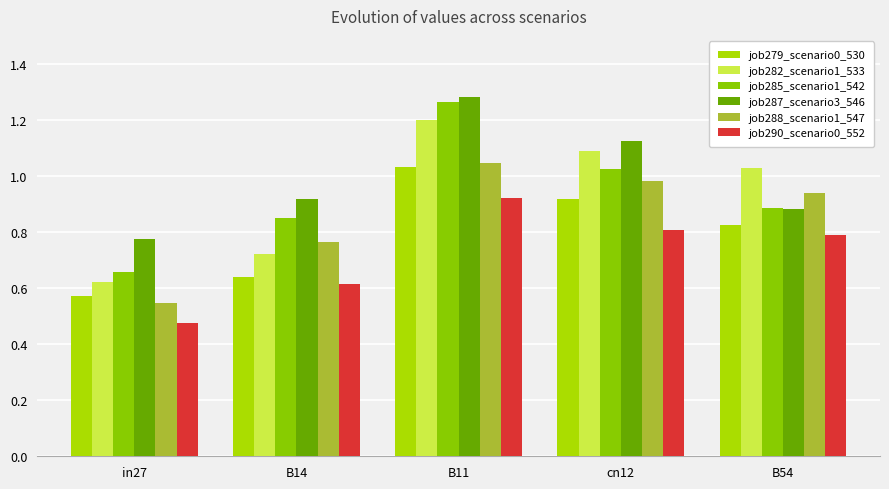

Are the bars horizontal?

No